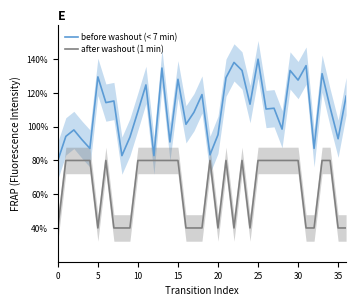

Where is before washout (< 7 min) nearest to the value 109?

10